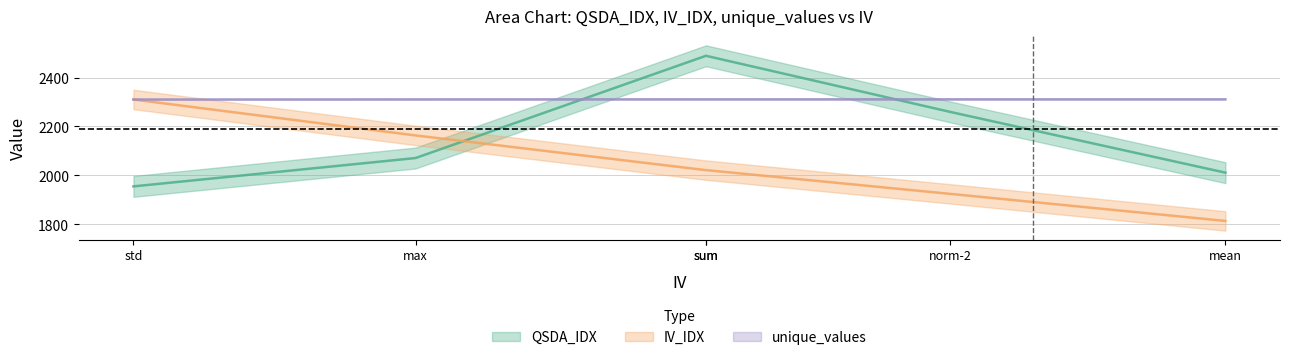

What is the minimum value for QSDA_IDX?

1955.0